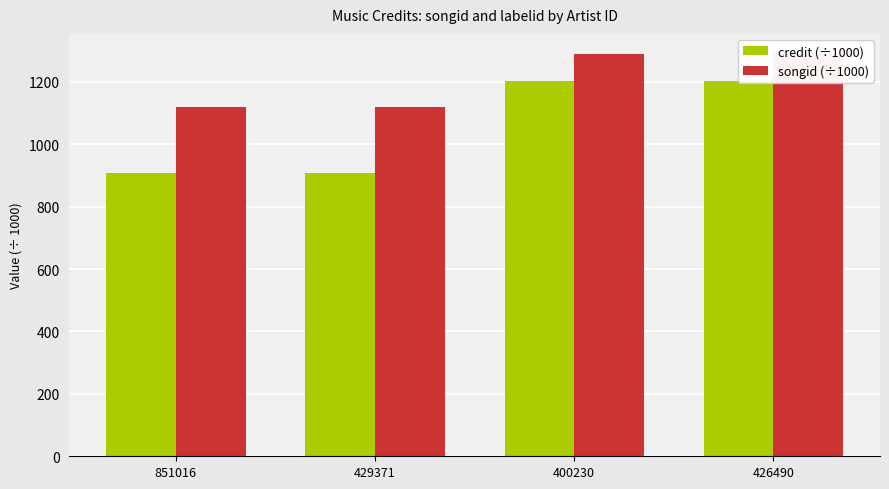

True or false: credit (÷1000) has a value of 1334.8 at 851016.

False